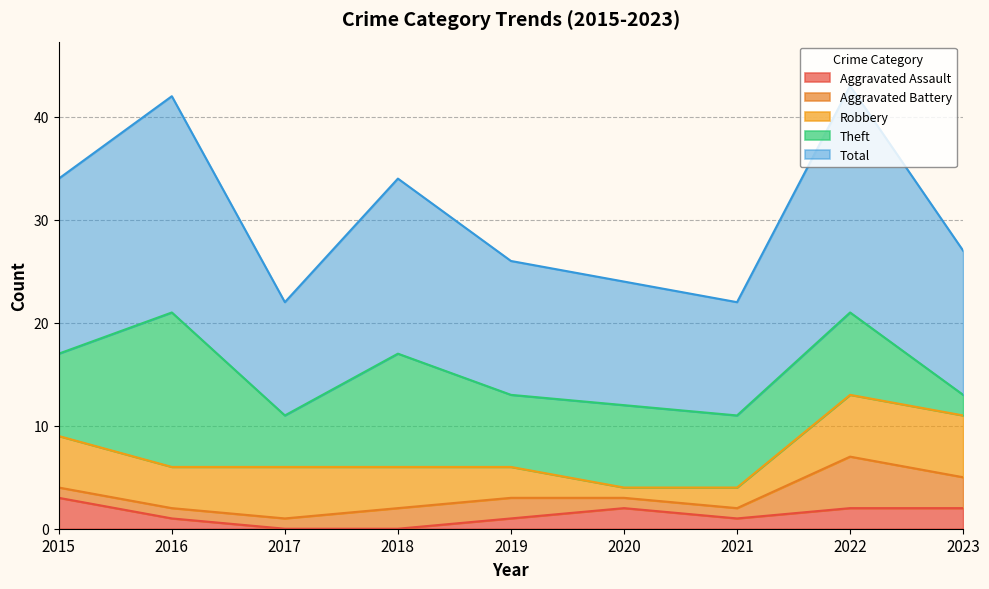

Reading right to left, extract all data points from this chart.

Aggravated Assault: 2	2	1	2	1	0	0	1	3
Aggravated Battery: 3	5	1	1	2	2	1	1	1
Robbery: 6	6	2	1	3	4	5	4	5
Theft: 2	8	7	8	7	11	5	15	8
Total: 14	22	11	12	13	17	11	21	17